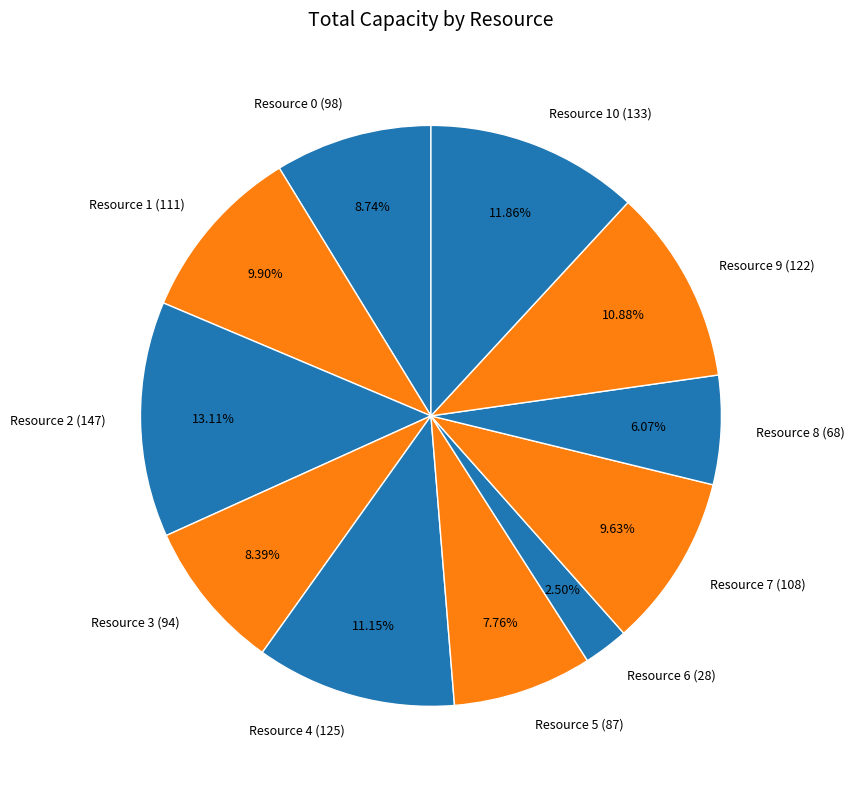

Is there any slice that represents more than half of the pie?

No